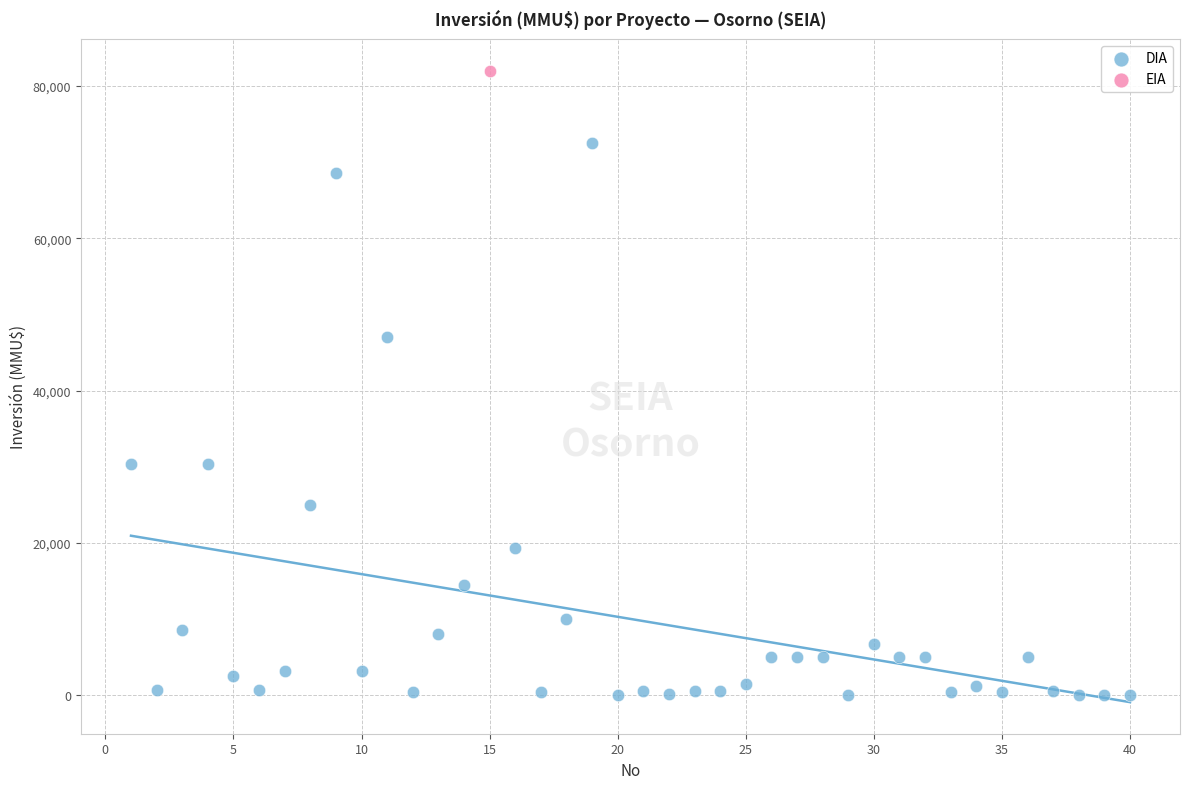

What are all the series names shown in the legend?

DIA, EIA